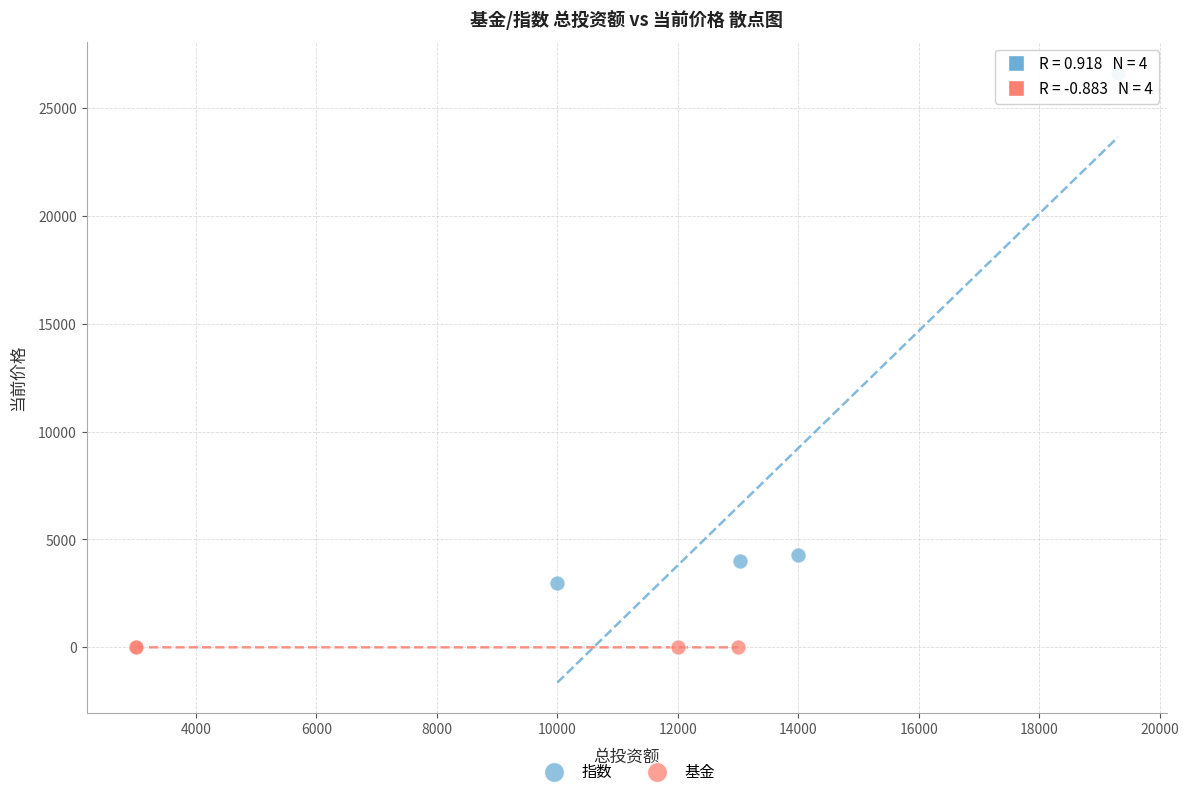

Which series contains the highest Y value?

指数